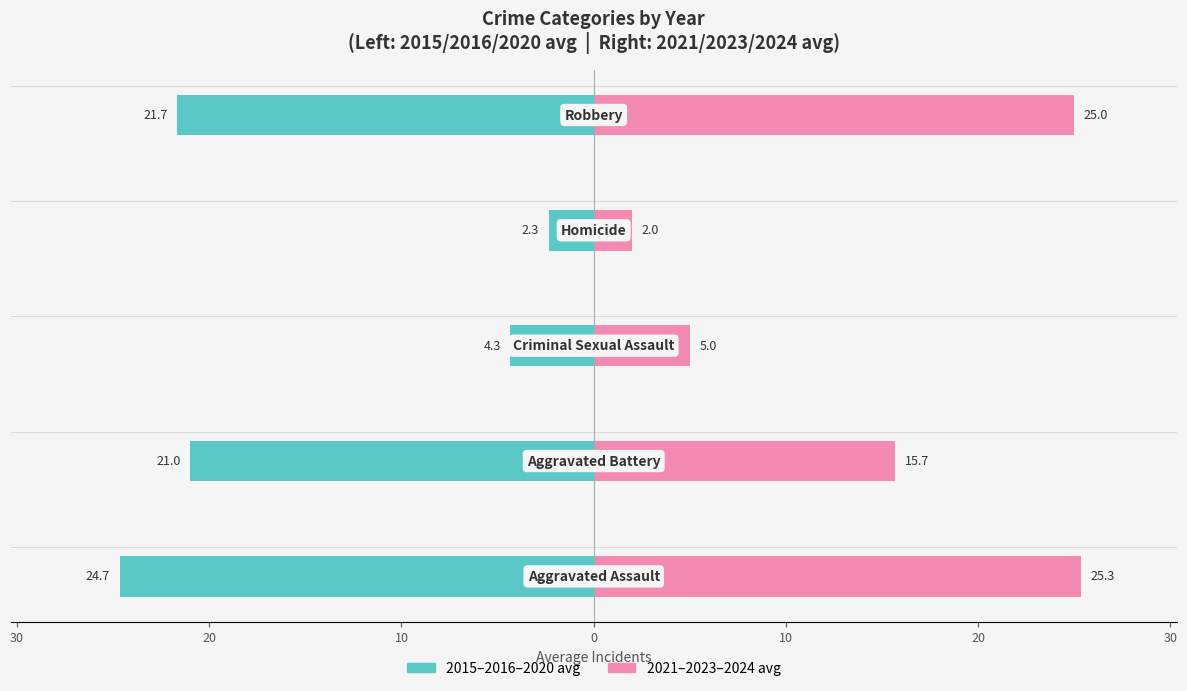

What value does the 2021–2023–2024 avg series have at 0?

25.0